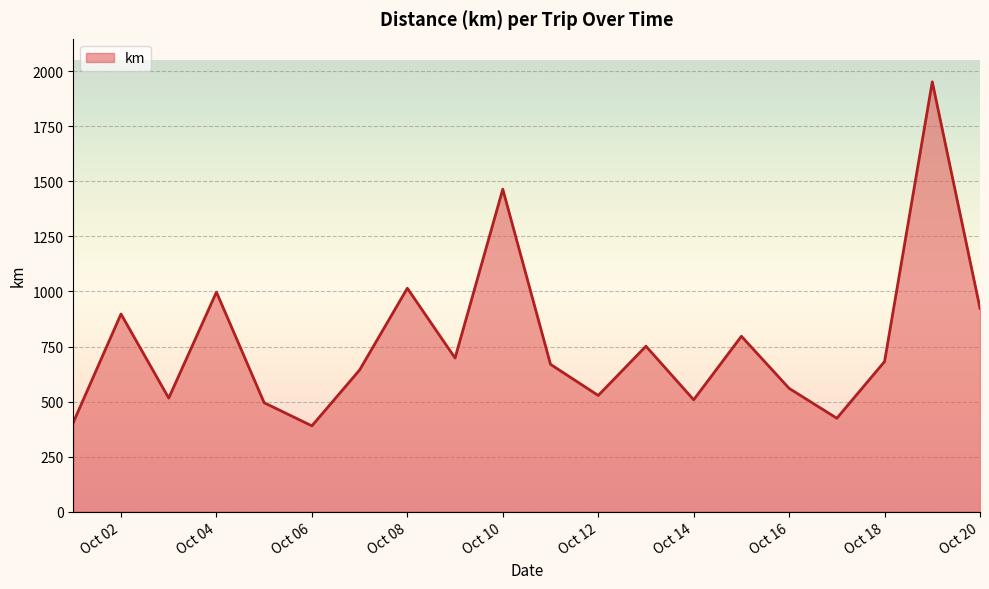

What is the greatest value displayed?

1952.5